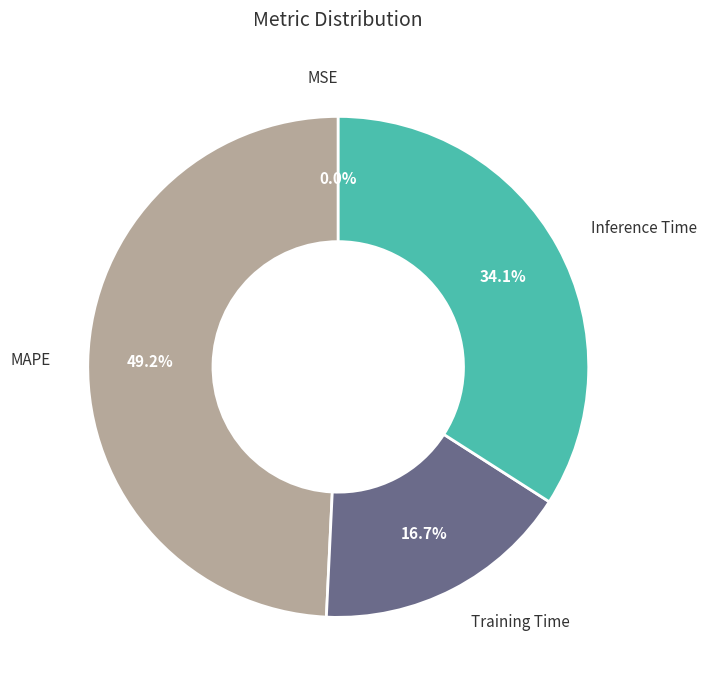

To the nearest percent, what portion does Training Time represent?

17%